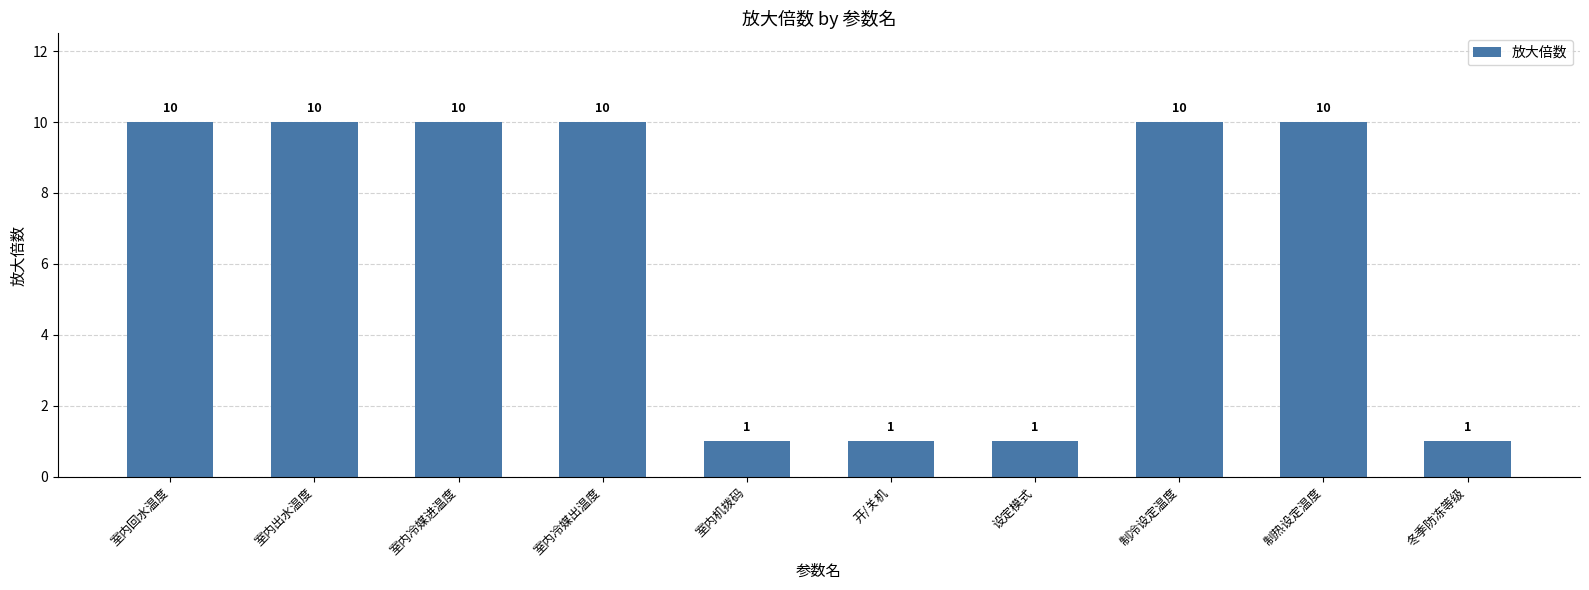

What is the label of the 5th bar from the left?

室内机拨码